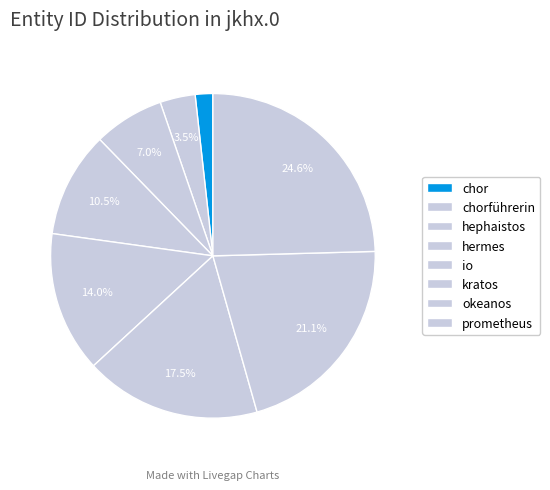

To the nearest percent, what is the combined percentage of chorführerin and io?

18%